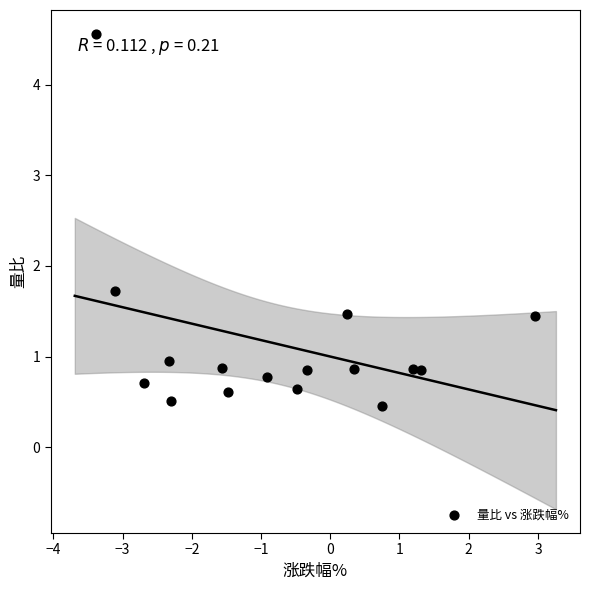

What Y value in the scatter plot is closest to 2?

1.7